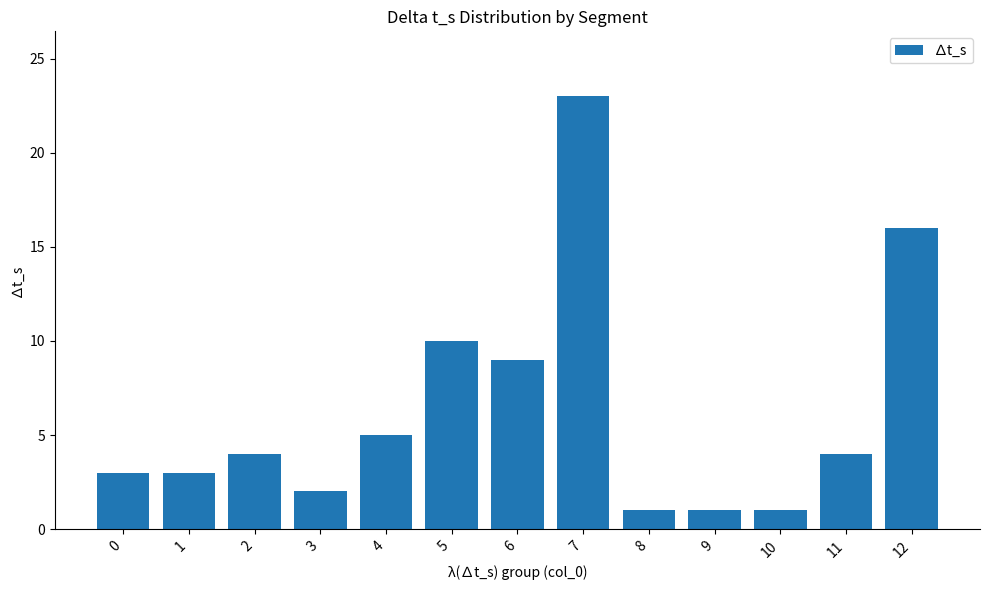

What is the greatest value displayed?

23